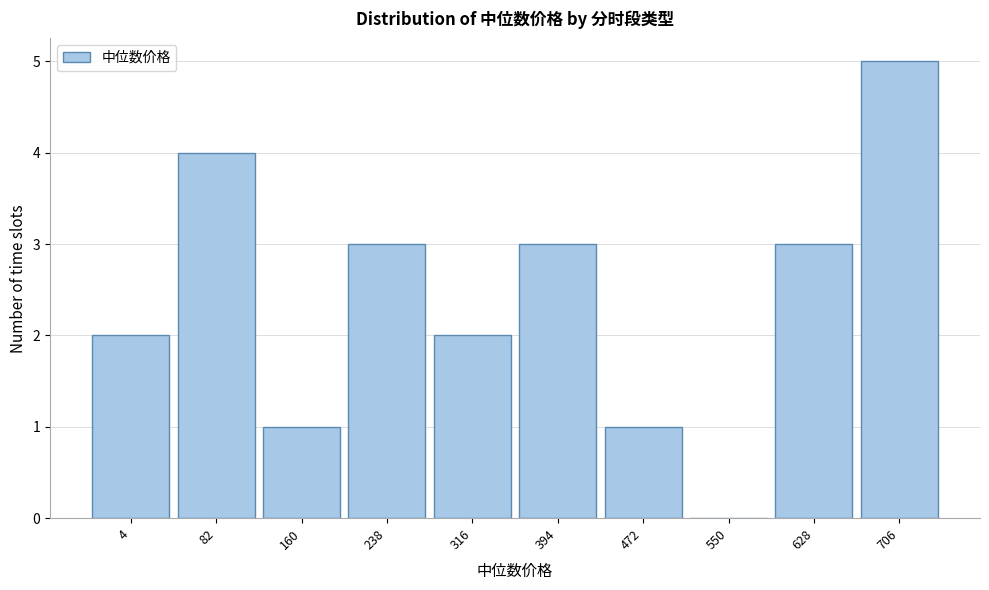

Reading right to left, extract all data points from this chart.

706=5	628=3	550=0	472=1	394=3	316=2	238=3	160=1	82=4	4=2